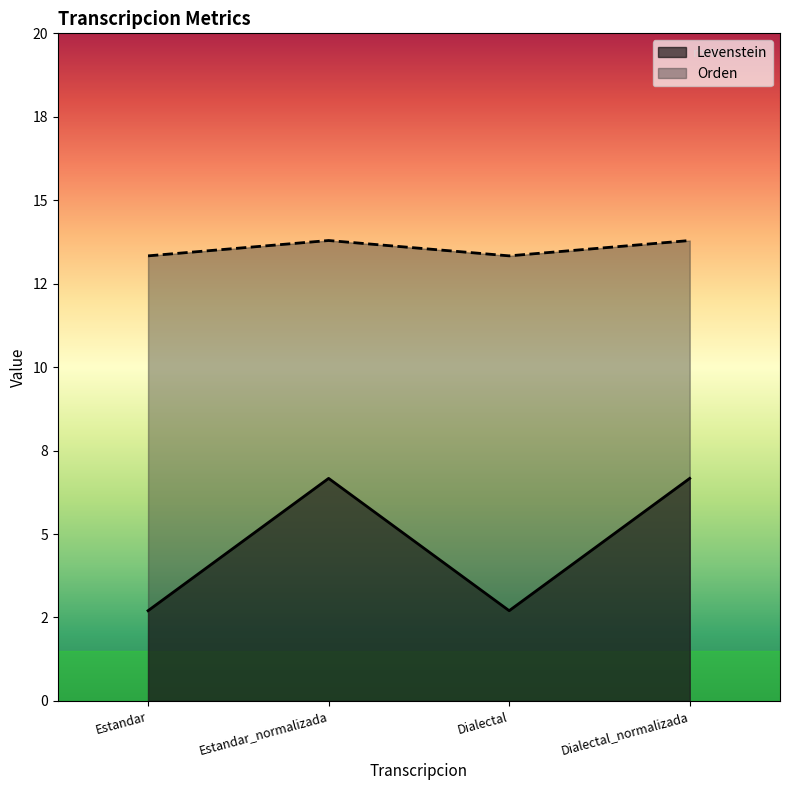

At which label is Orden closest to 13?

Estandar